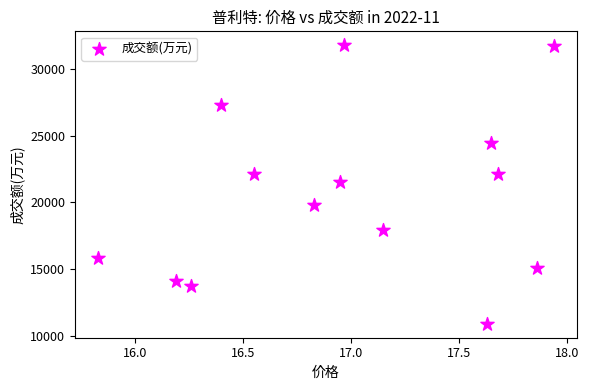

What is the range of Y values (max minus min)?

20860